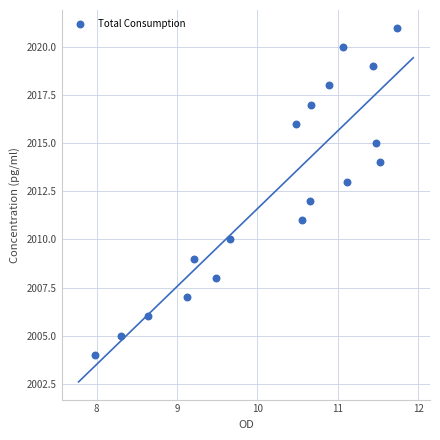

What is the range of Y values (max minus min)?

17